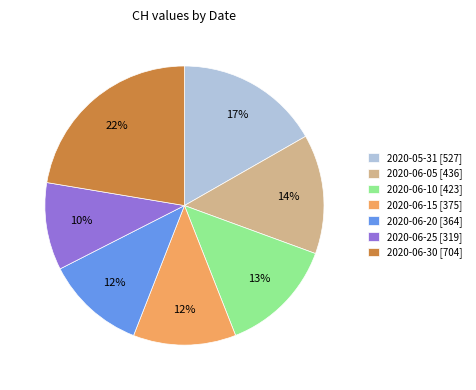

How many segments does this pie chart have?

7